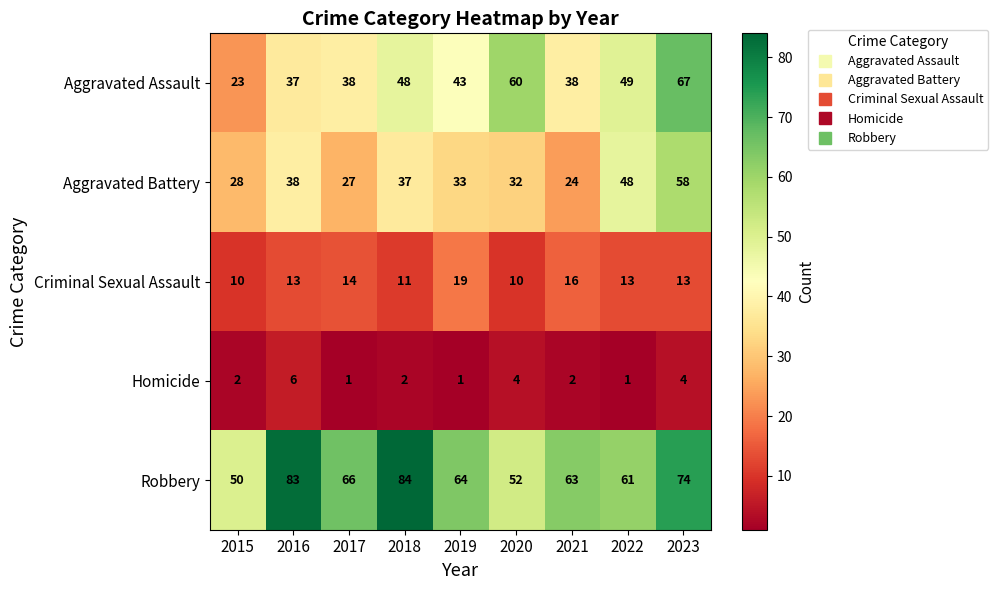

Rank the series at 2017 from highest to lowest value.

Robbery, Aggravated Assault, Aggravated Battery, Criminal Sexual Assault, Homicide